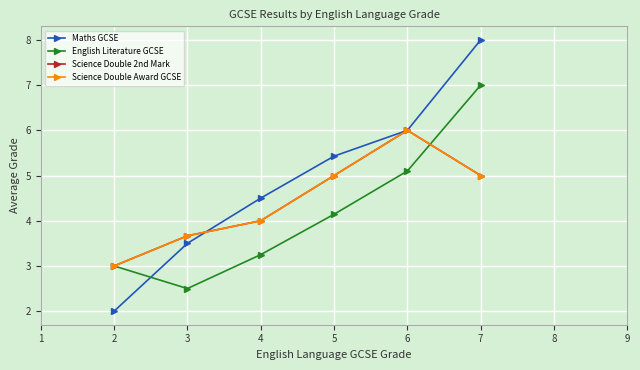

True or false: Maths GCSE and Science Double Award GCSE cross at least once.

True